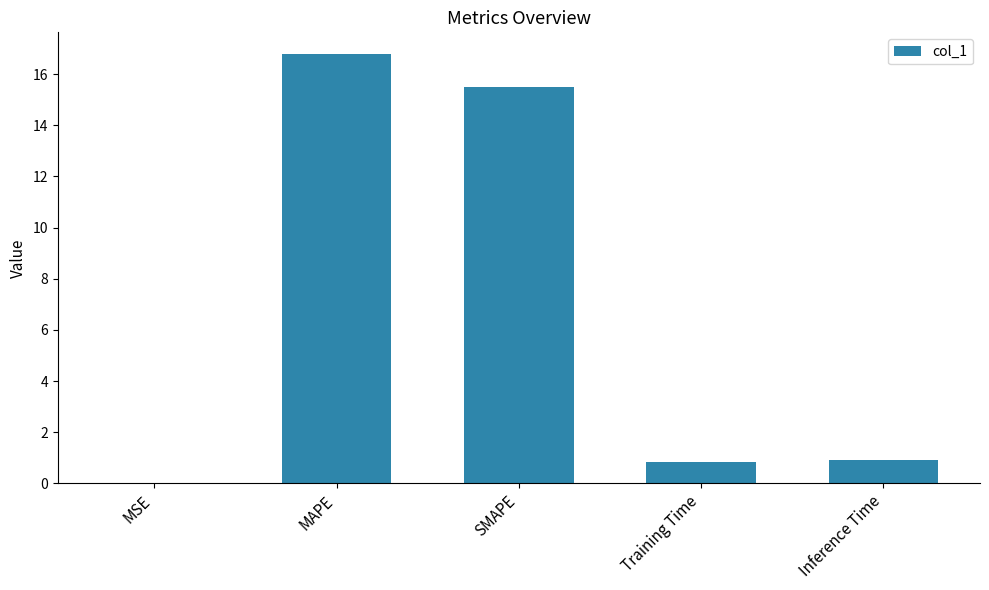

What is the sum of all values?

34.1